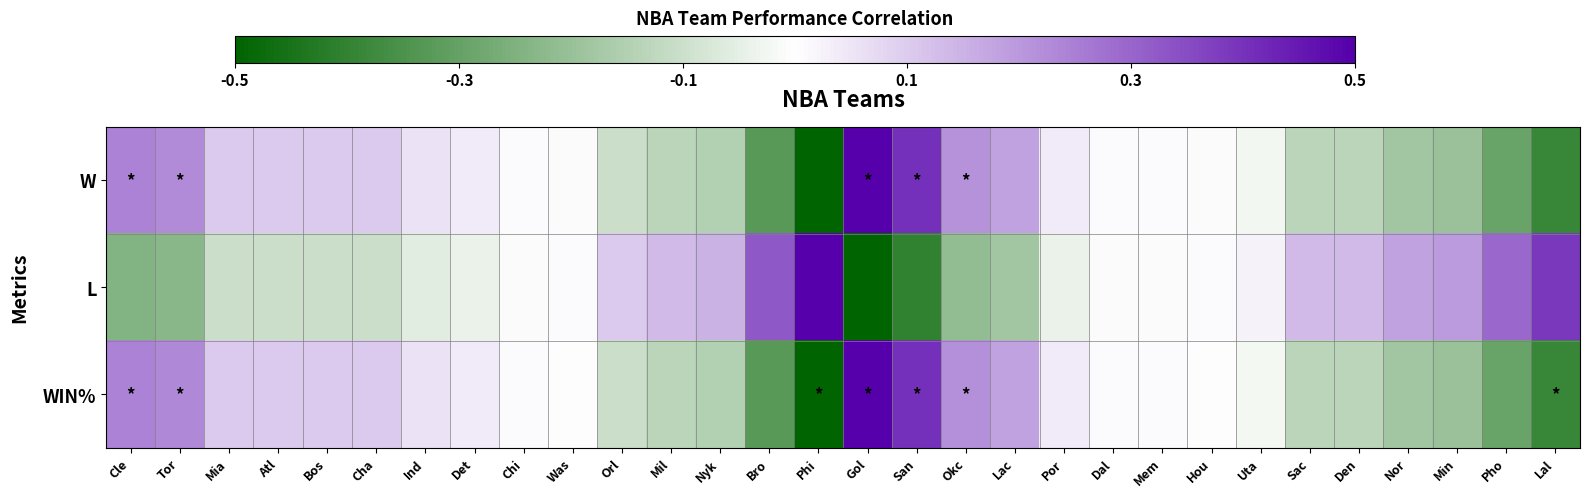

What is the maximum value shown in the chart?

0.5